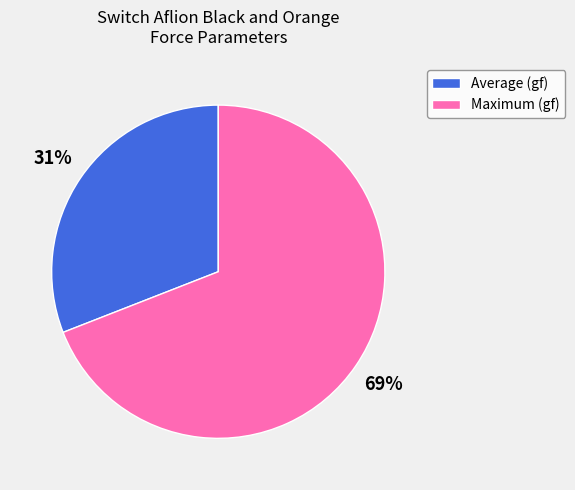

Which slice is the smallest?

Average (gf)